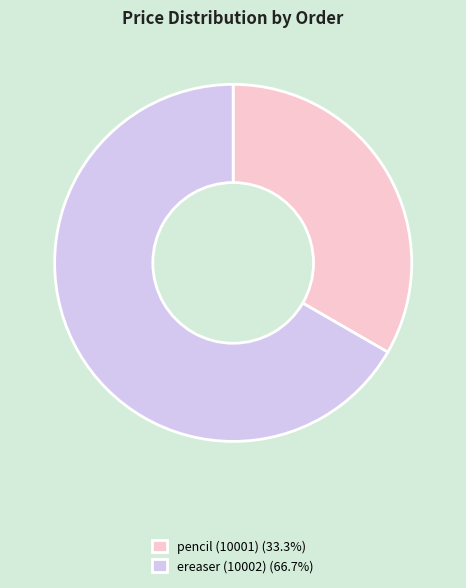

Which slice is the smallest?

pencil (10001)